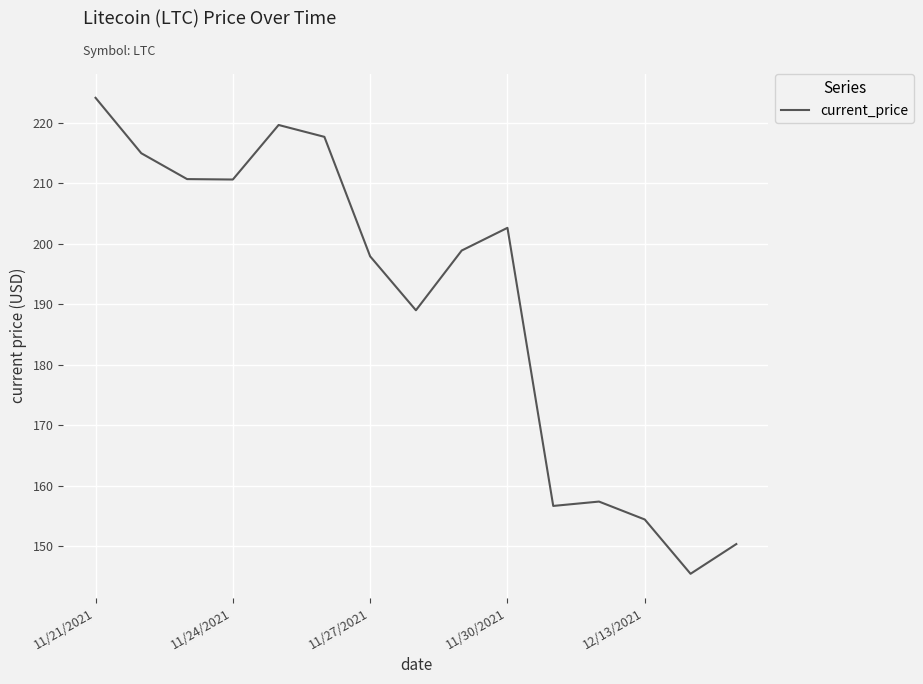

What is the smallest value displayed?

145.5